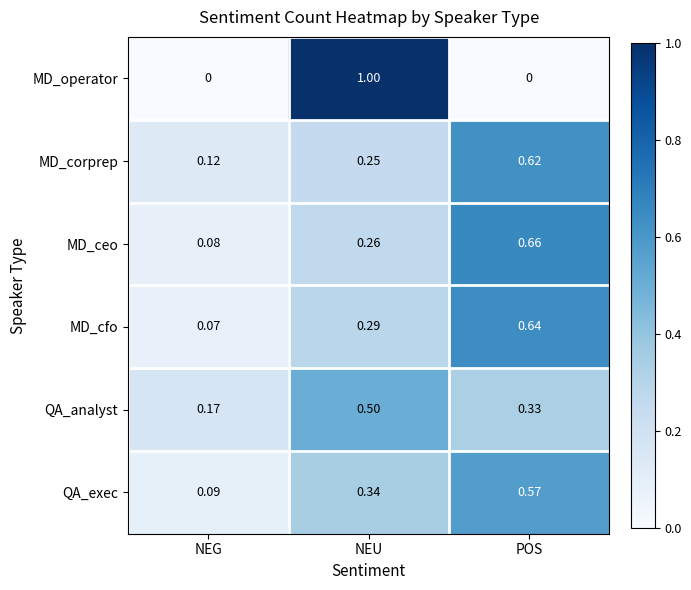

What is the total value across all series at NEU?

2.6